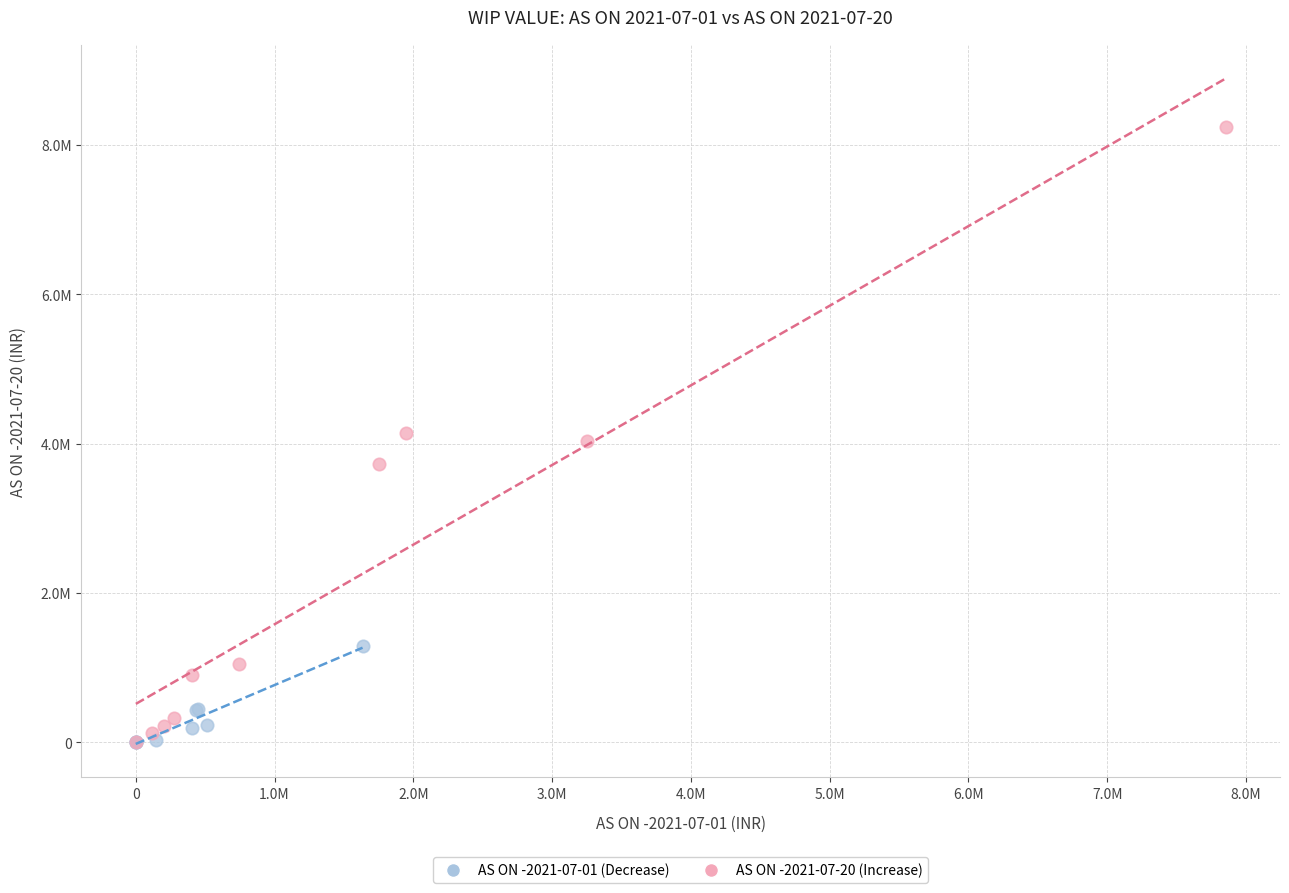

What are all the series names shown in the legend?

AS ON -2021-07-01 (Decrease), AS ON -2021-07-20 (Increase)